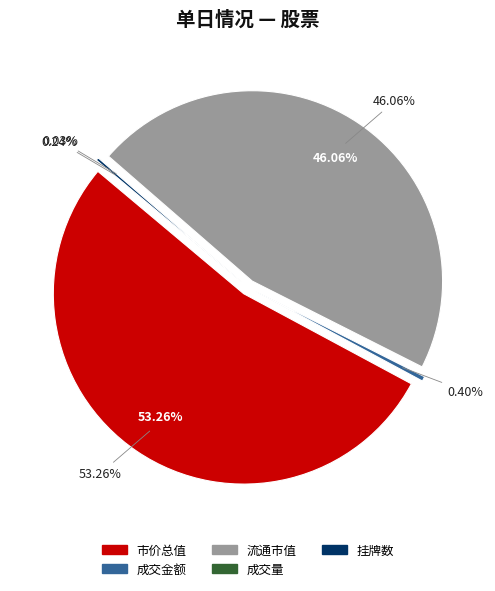

To the nearest percent, what is the difference between the 流通市值 and 成交金额 slice percentages?

46%